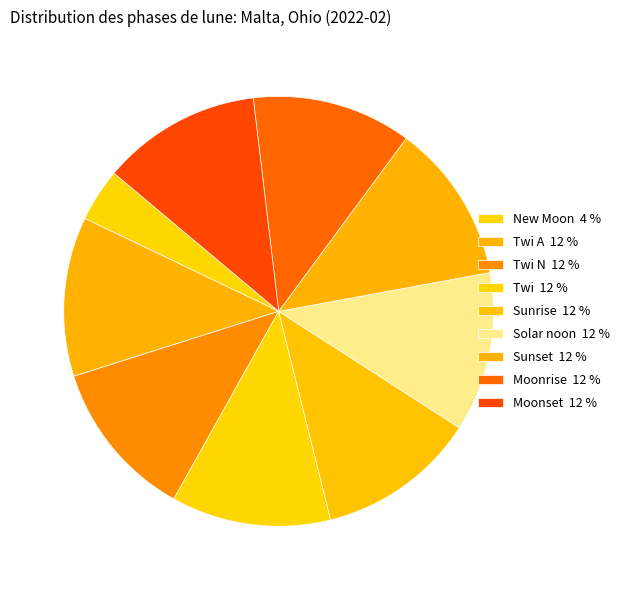

How many segments does this pie chart have?

9